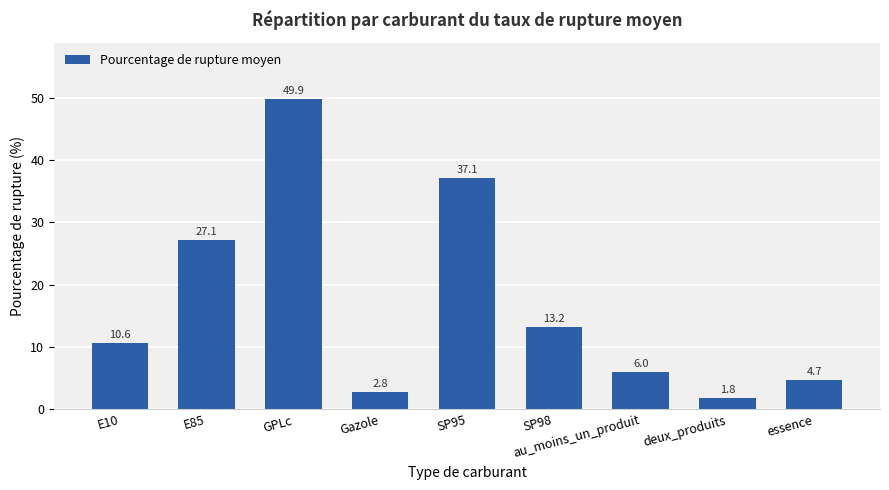

What is the difference between the maximum and minimum values?

48.1